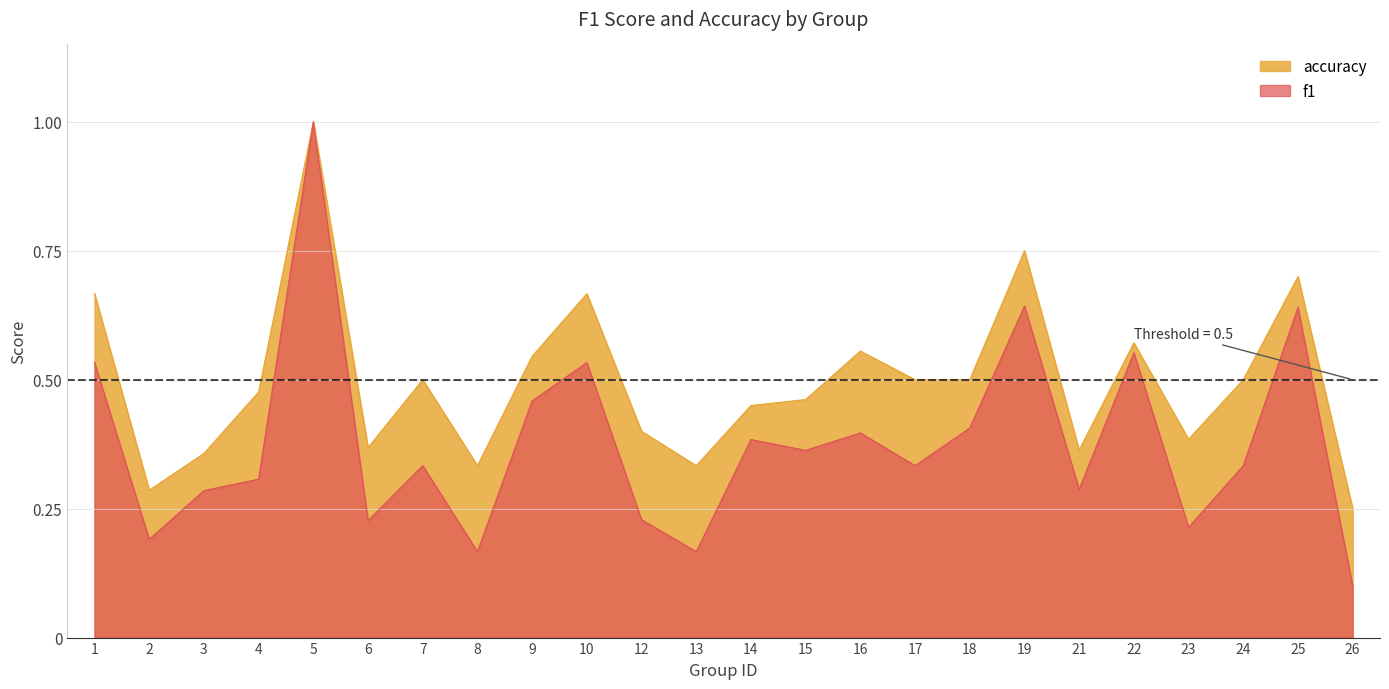

At which label is accuracy closest to 0?

26